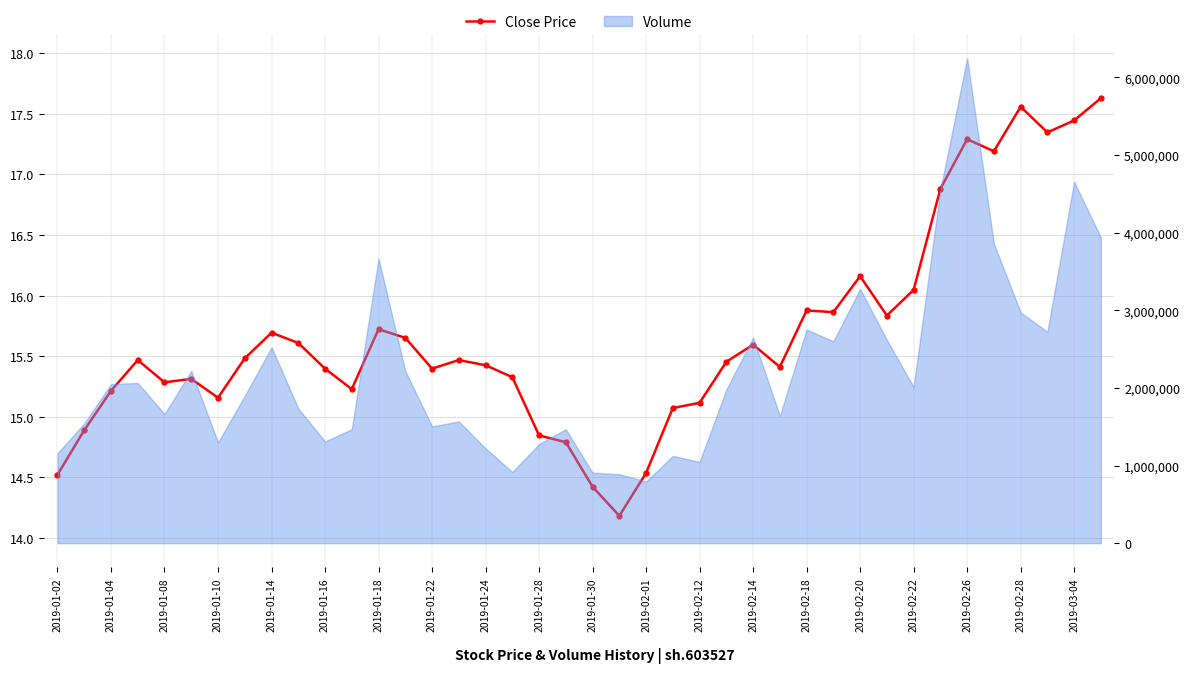

How many lines are shown in the chart?

1